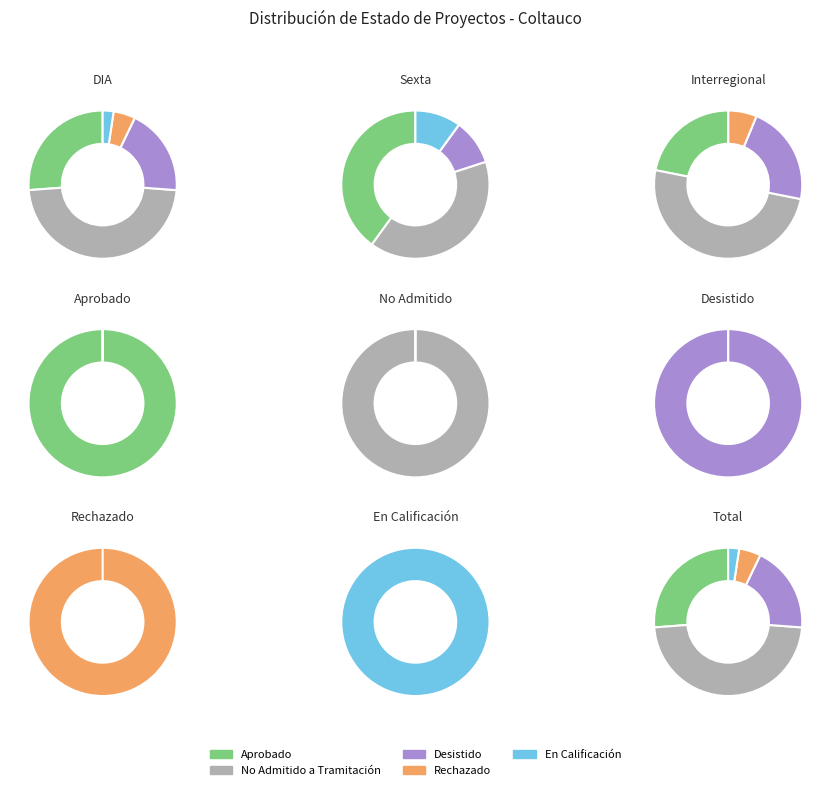

What is the largest slice in the pie chart?

No Admitido a Tramitación